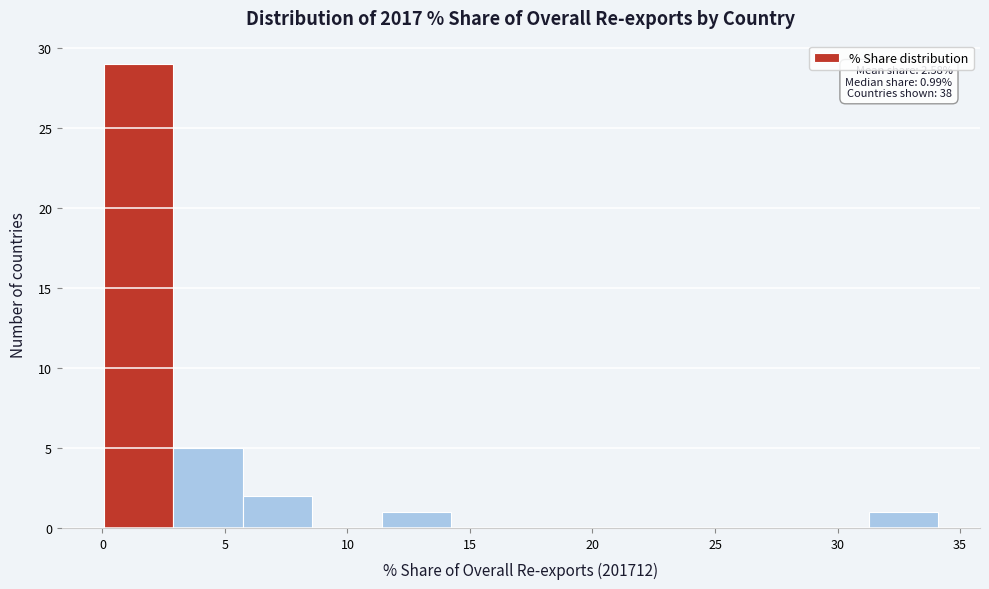

Over which range of the x-axis is the bar tallest?

0.0 to 3.0